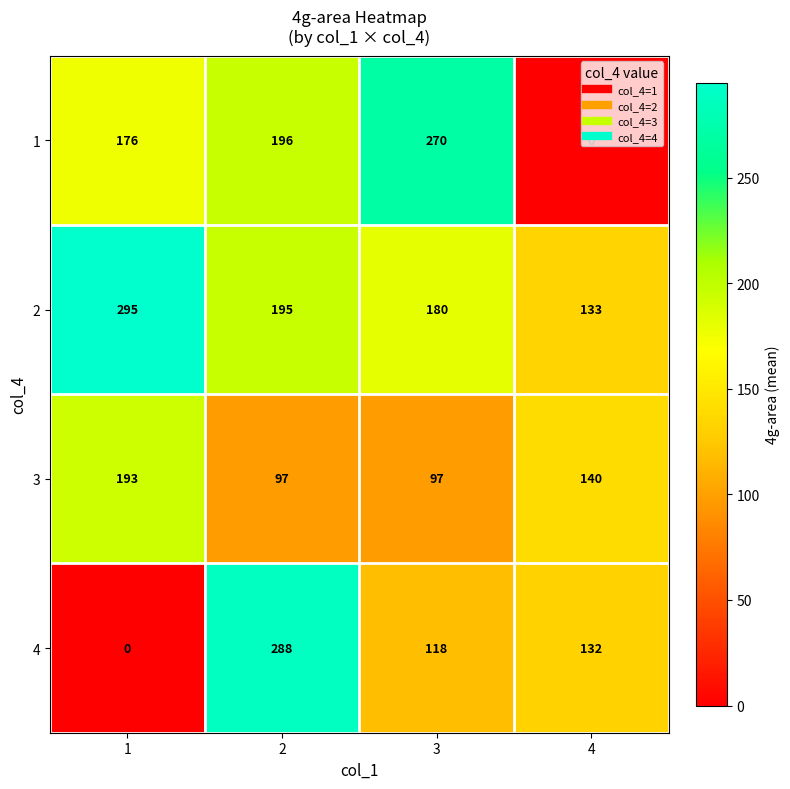

What is the sum of the 2 values at 4 and 2?

328